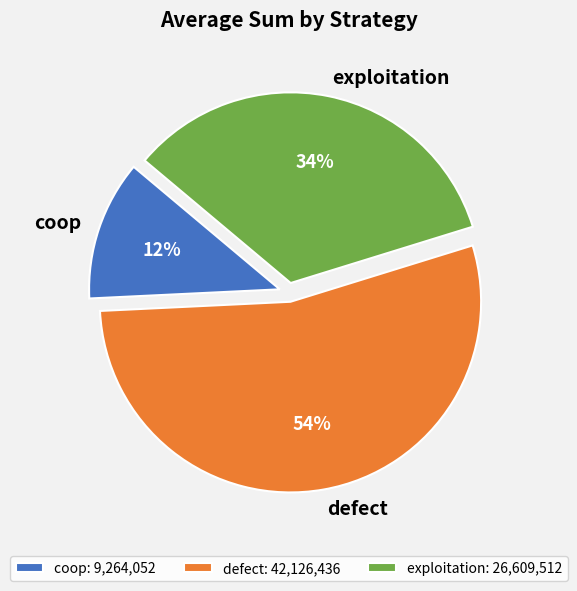

To the nearest percent, what is the combined percentage of defect and exploitation?

88%